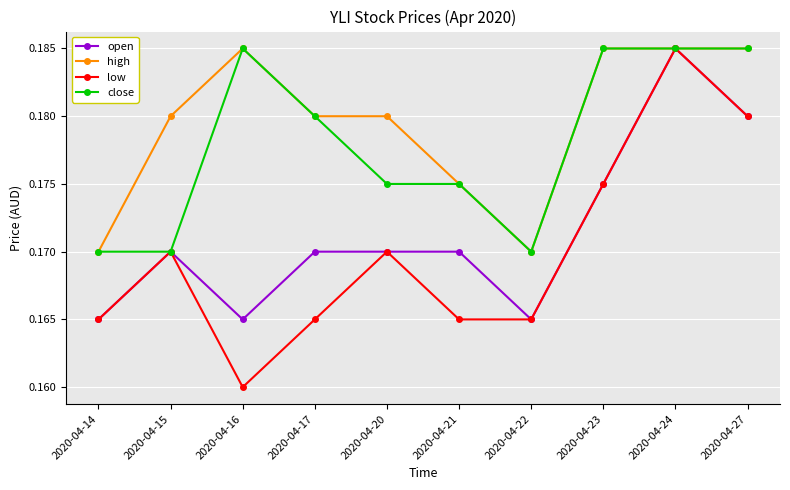

Does the chart display data point markers on the line(s)?

Yes